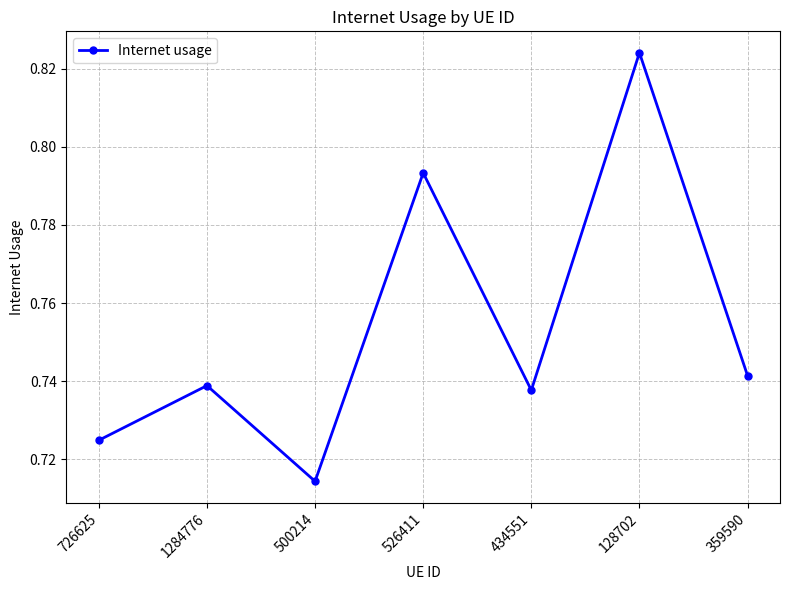

How many lines are shown in the chart?

1